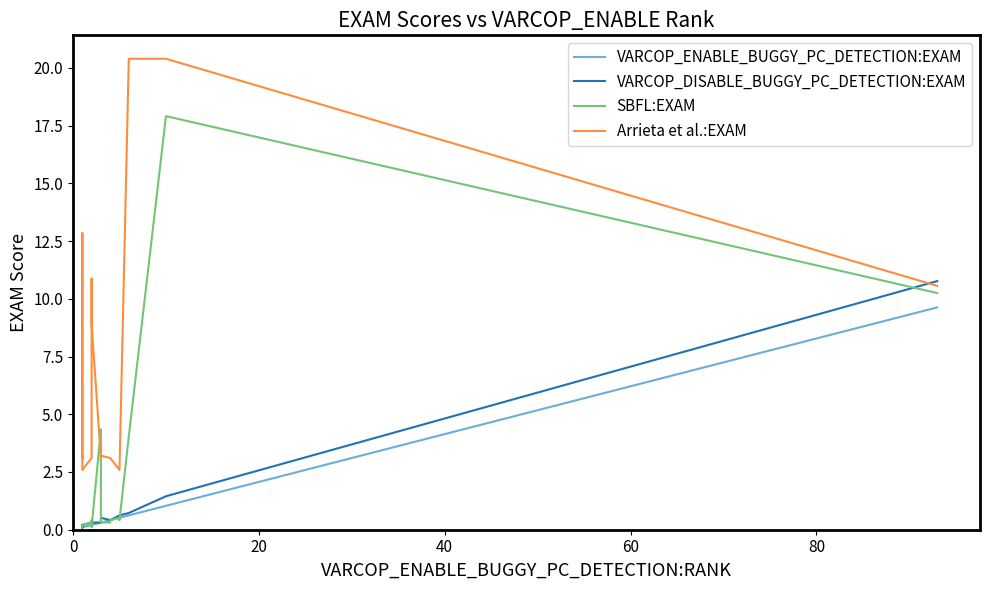

True or false: VARCOP_DISABLE_BUGGY_PC_DETECTION:EXAM and VARCOP_ENABLE_BUGGY_PC_DETECTION:EXAM cross at least once.

False